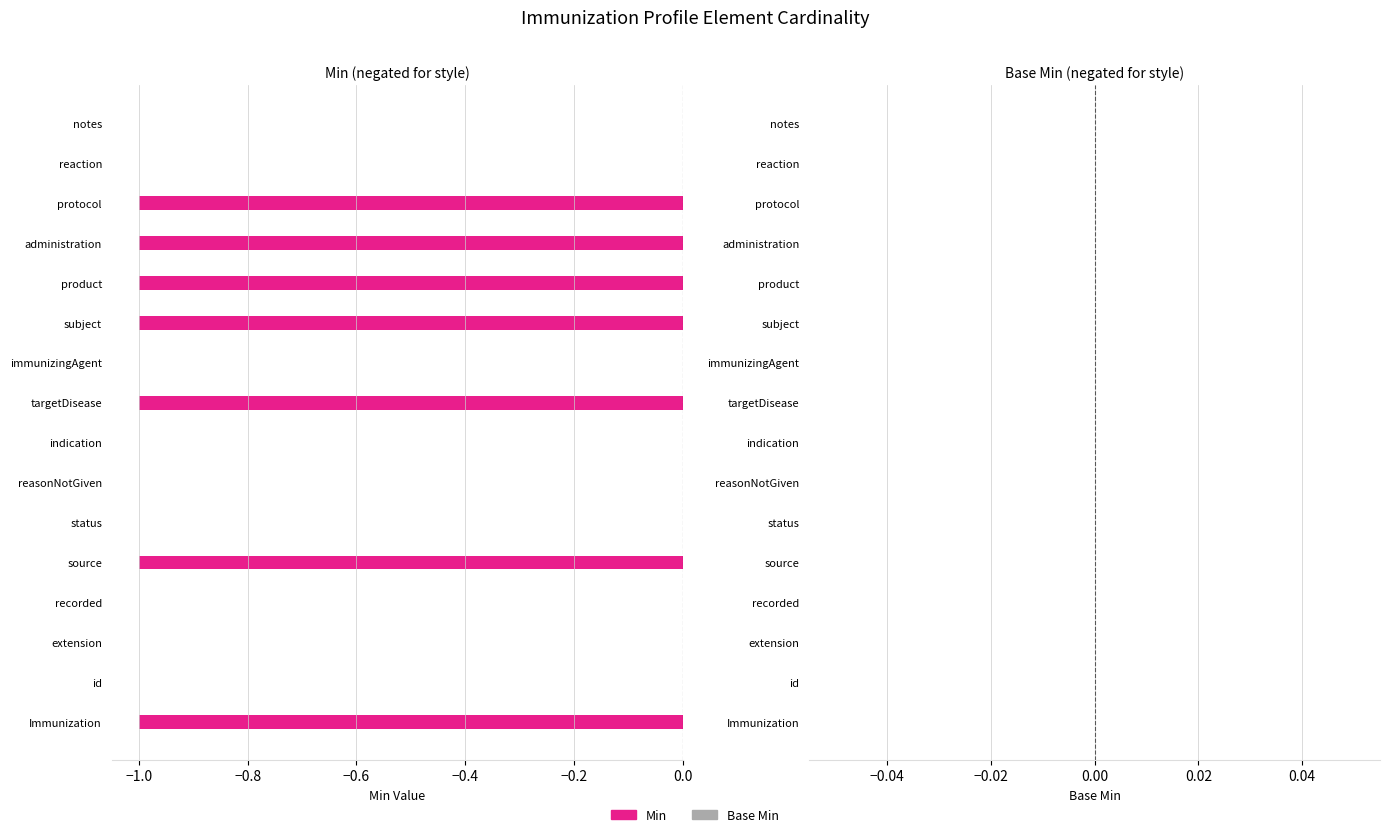

What is the sum of all values?

-7